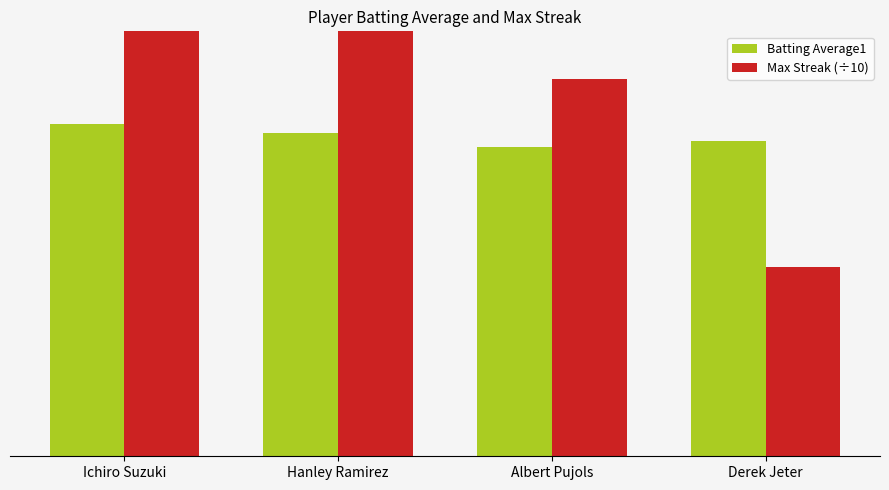

Reading left to right, transcribe all the data shown in this chart.

Batting Average1: 0.4	0.3	0.3	0.3
Max Streak (÷10): 0.8	0.5	0.4	0.2